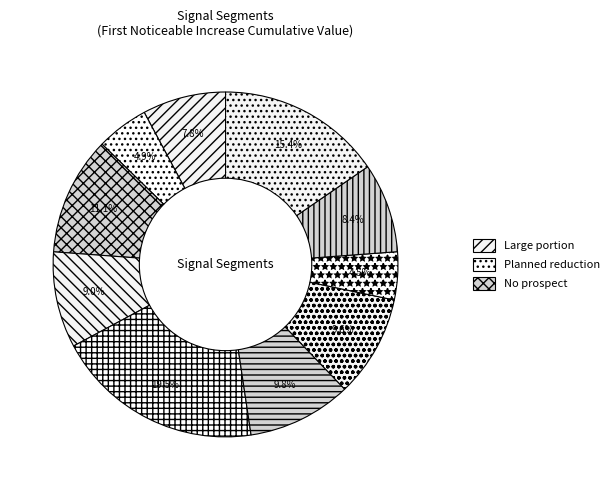

How many slices are in this pie chart?

10